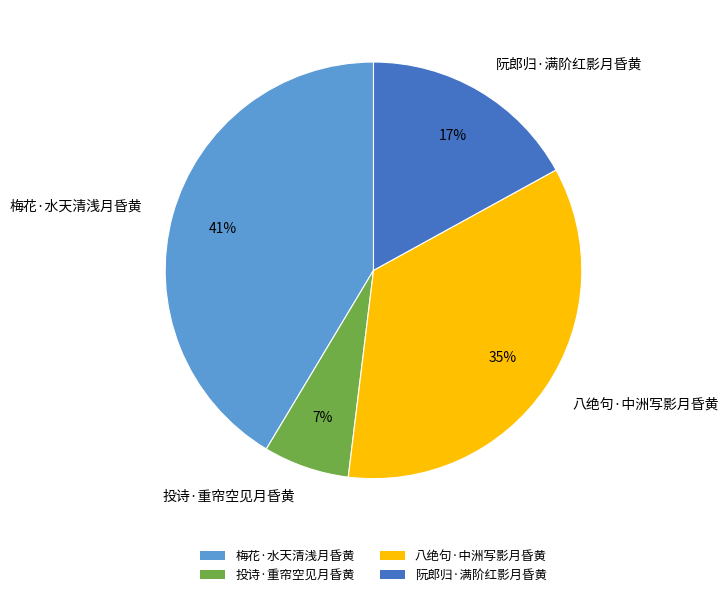

The 八绝句·中洲写影月昏黄 slice represents 35% of the pie. True or false?

True